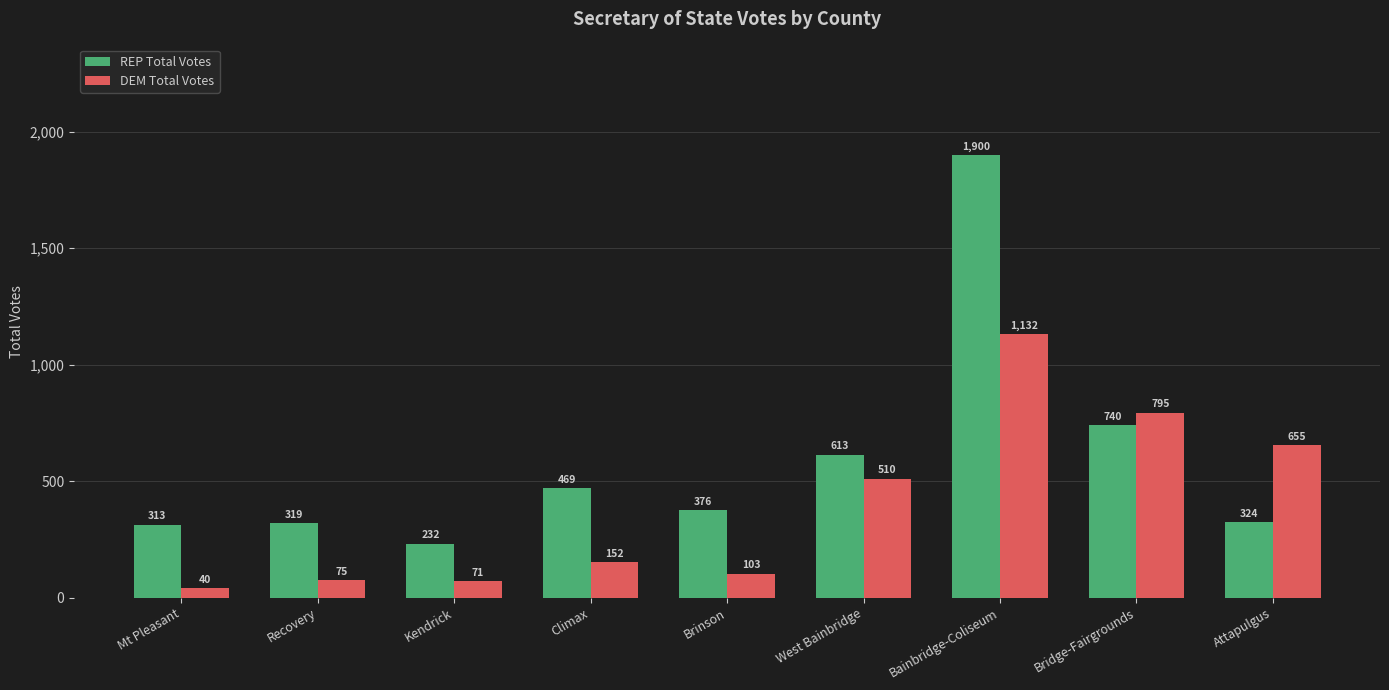

Between Climax and Brinson, which series saw the biggest shift?

REP Total Votes